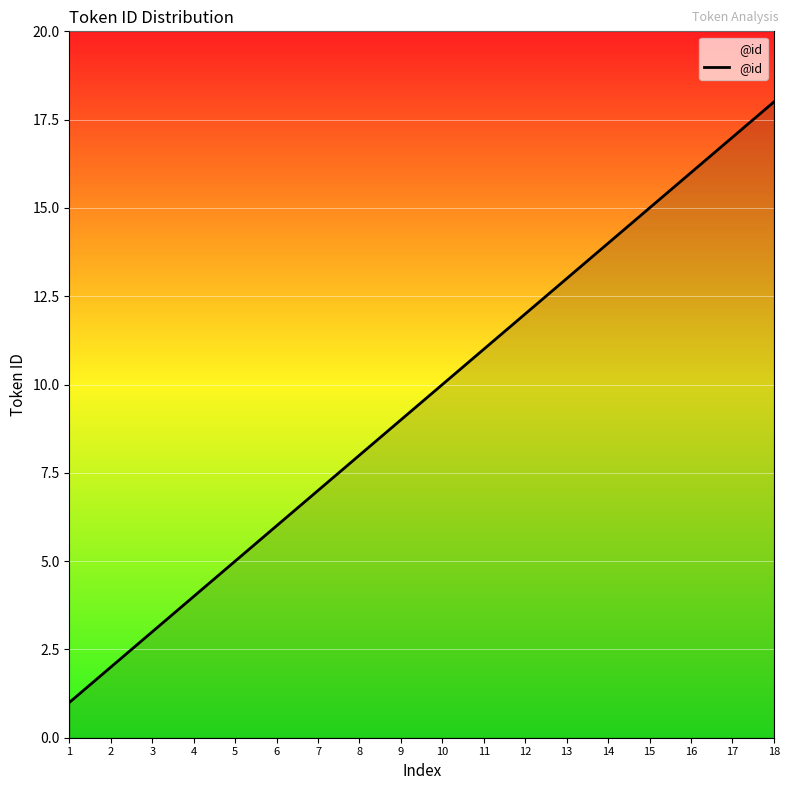

What value does the data have at 6, to the nearest 10?

10